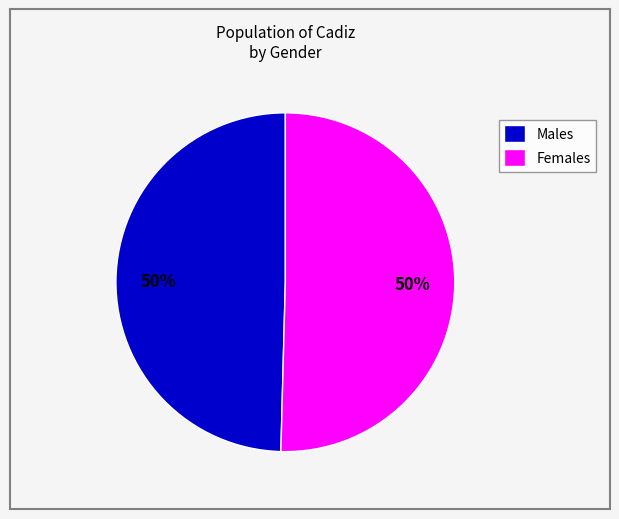

Is the sum of Males and Females greater than half?

Yes